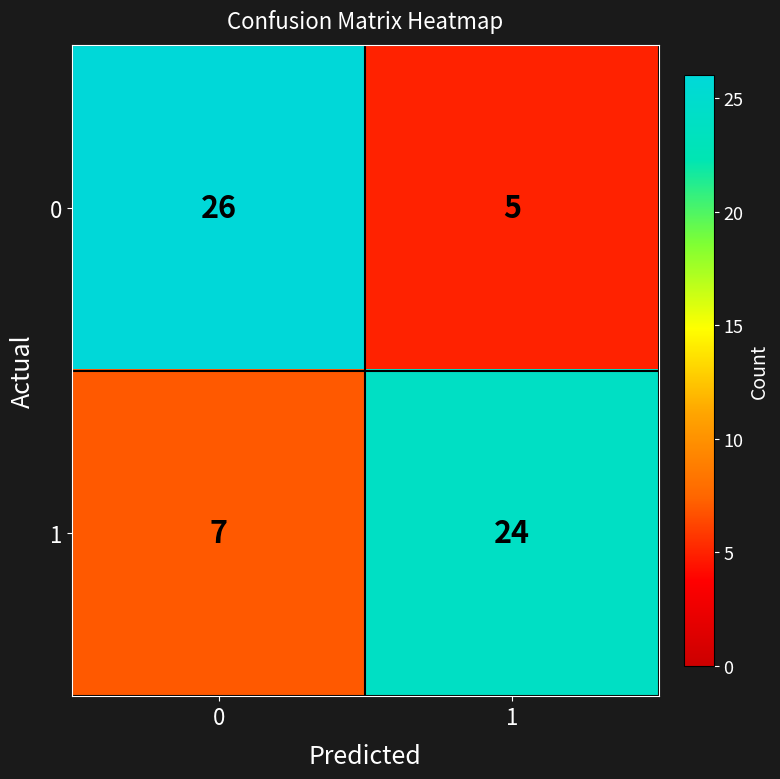

At how many categories does at least one series exceed 19?

2